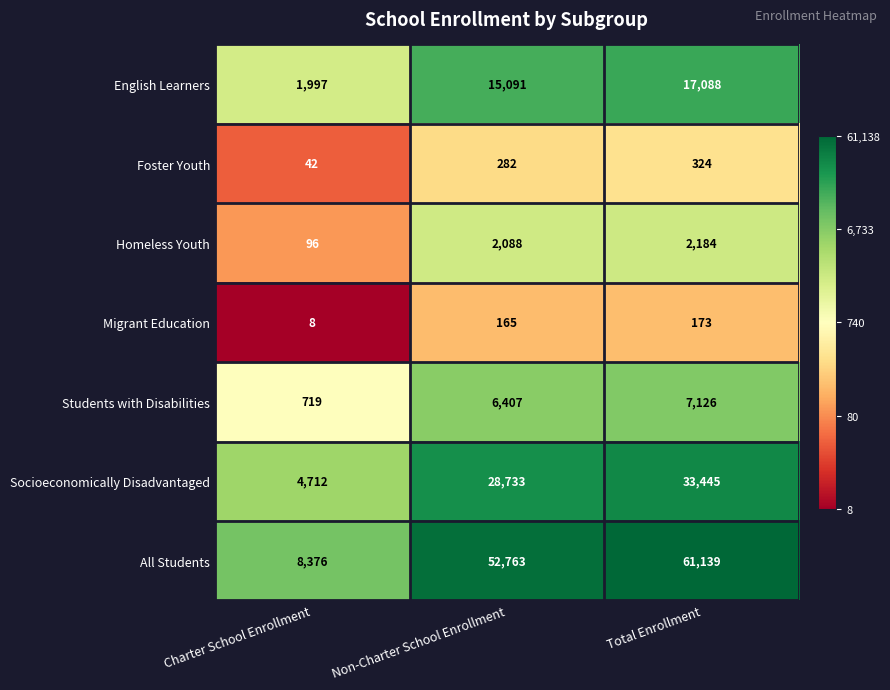

What is the sum of the English Learners values at Total Enrollment and Non-Charter School Enrollment?

32179